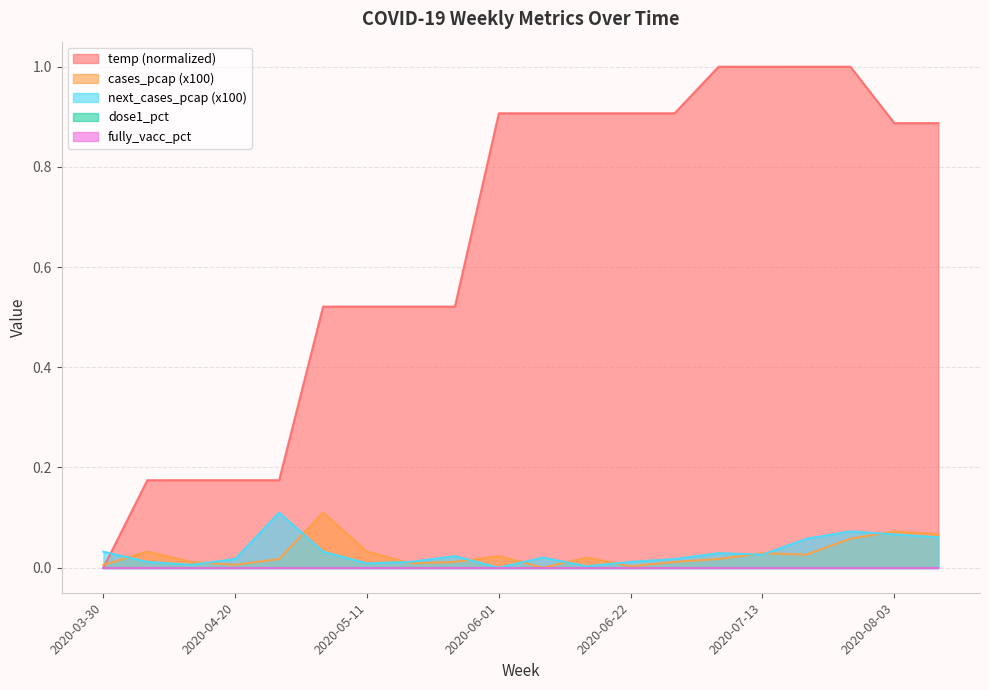

How many positive values does the next_cases_pcap series have?

19